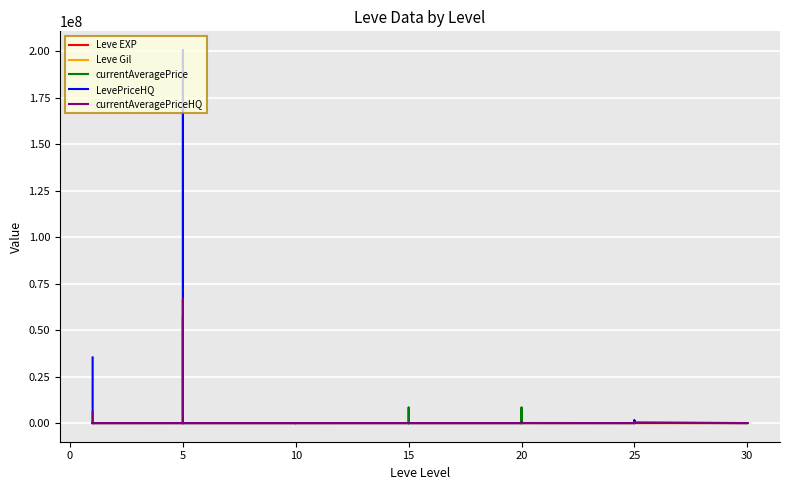

The Leve Gil series shows 192 at 30. True or false?

False